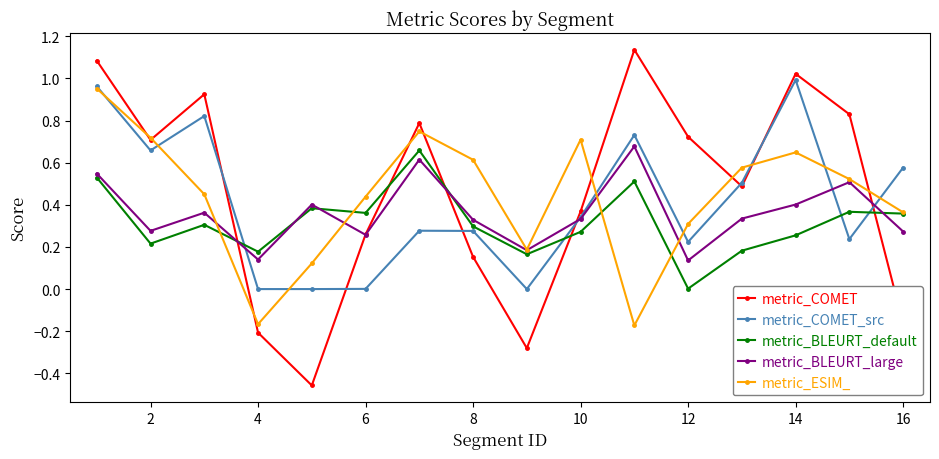

After their last crossing, which series has the higher values: metric_COMET or metric_BLEURT_default?

metric_BLEURT_default